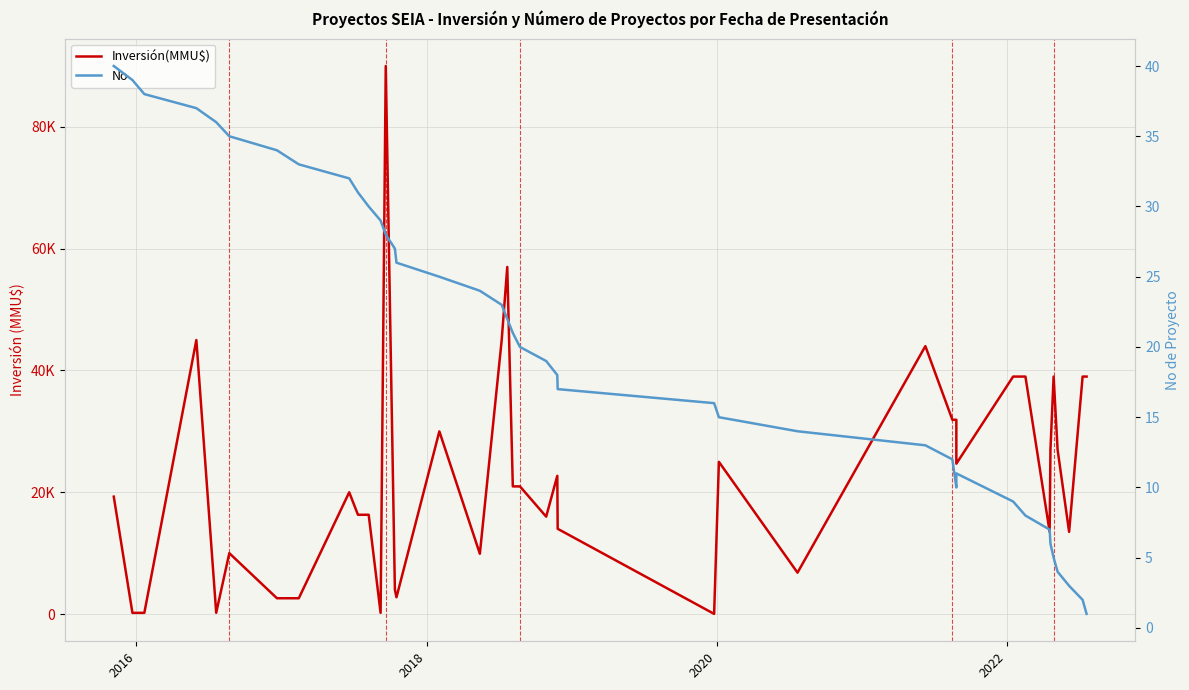

What is the highest value of the No series?

40